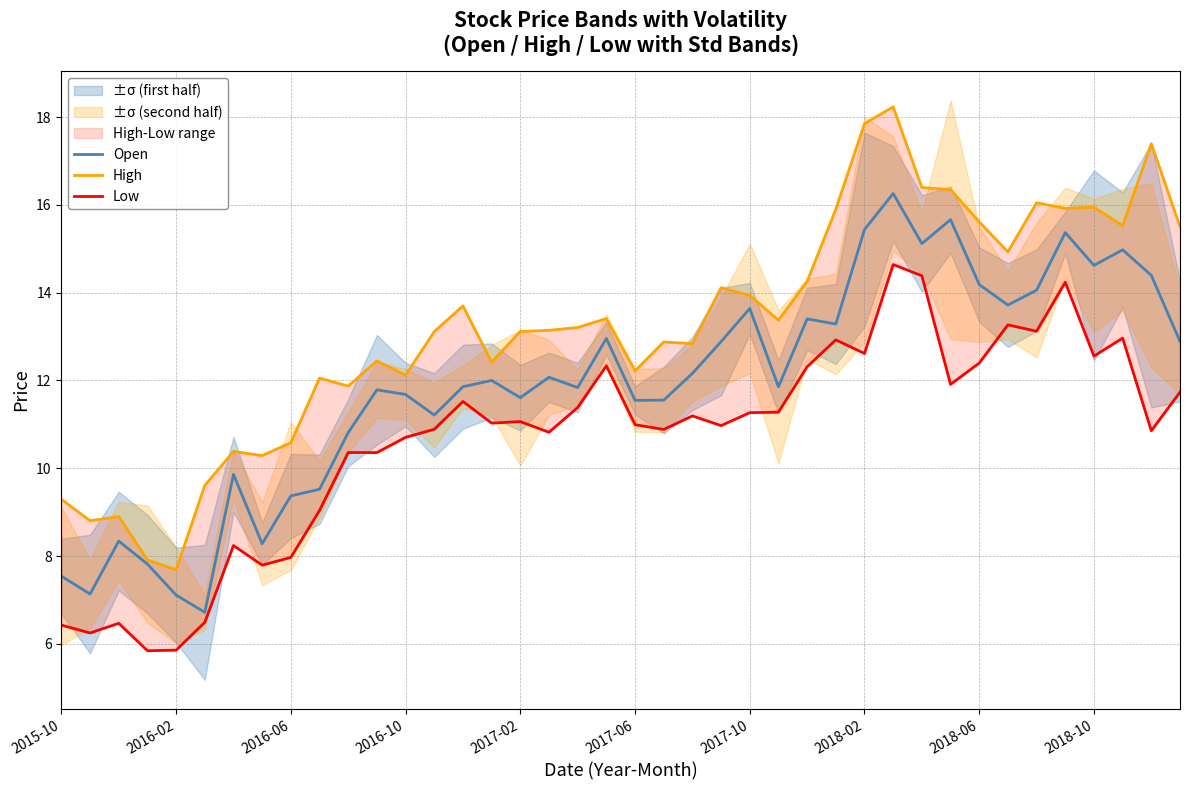

True or false: Low has a value of 10.4 at 11.

True